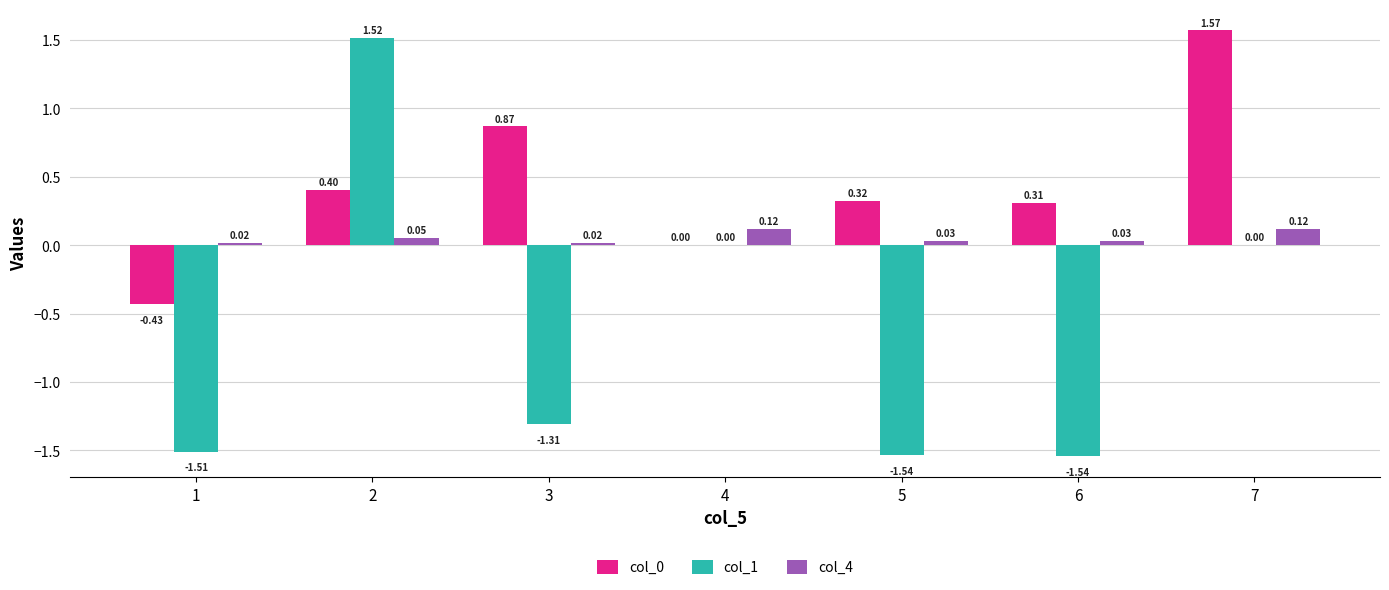

Are the bars horizontal?

No